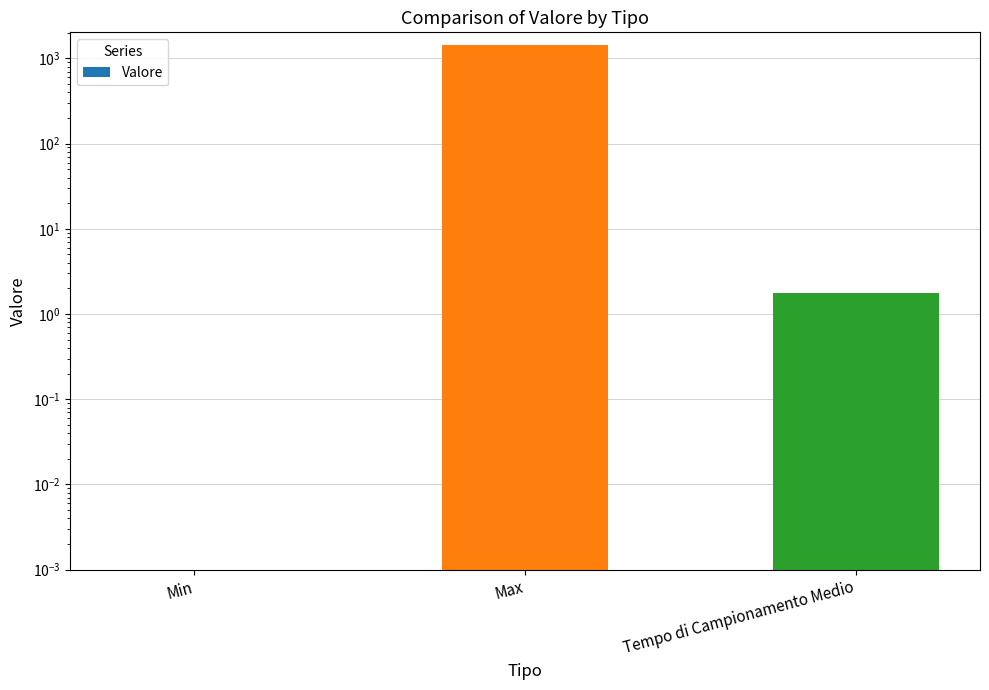

What is the average value?

482.3